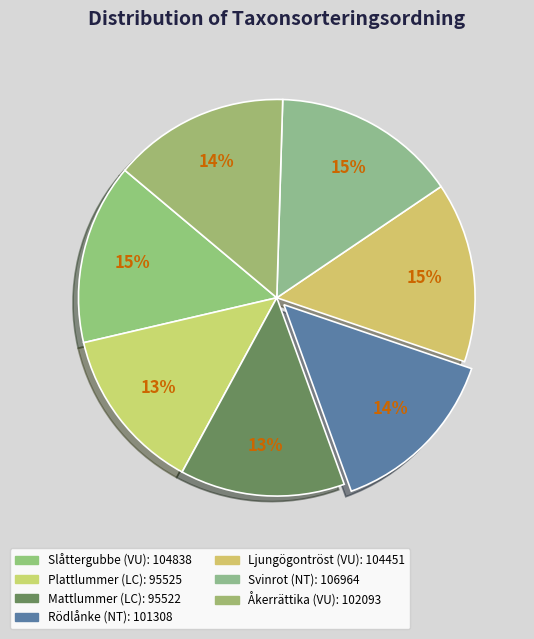

To the nearest percent, what portion does Ljungögontröst (VU) represent?

15%